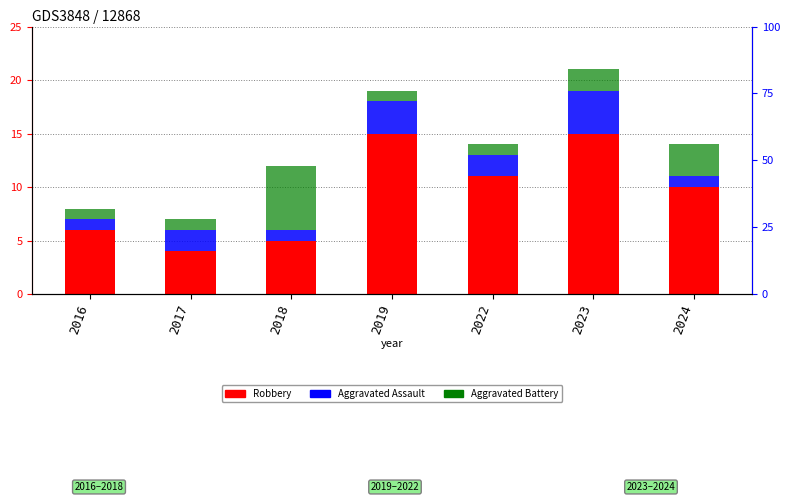

Reading left to right, list all the values displayed in this chart.

Robbery: 2016=6	2017=4	2018=5	2019=15	2022=11	2023=15	2024=10
Aggravated Assault: 2016=1	2017=2	2018=1	2019=3	2022=2	2023=4	2024=1
Aggravated Battery: 2016=1	2017=1	2018=6	2019=1	2022=1	2023=2	2024=3